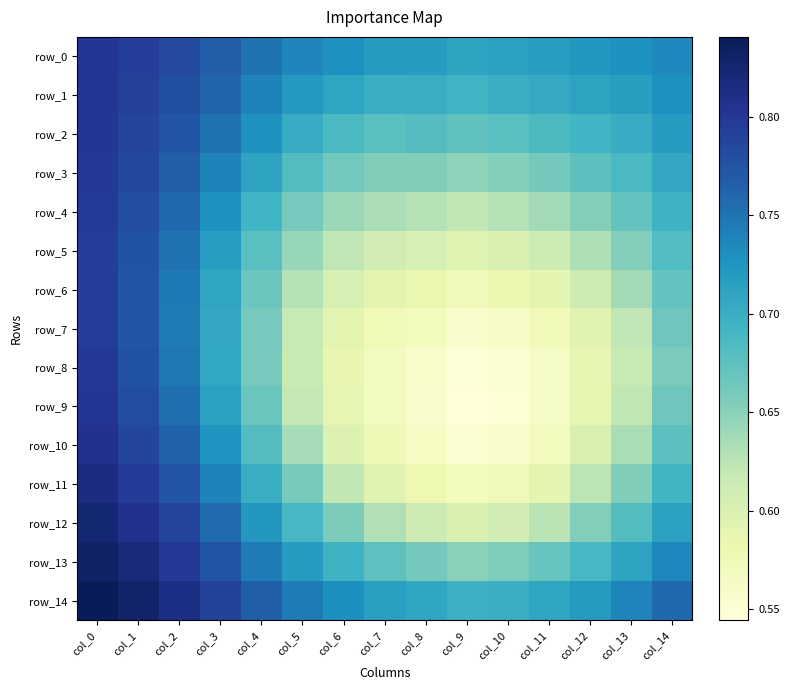

The value of row_3 at col_14 is 0.3. True or false?

False